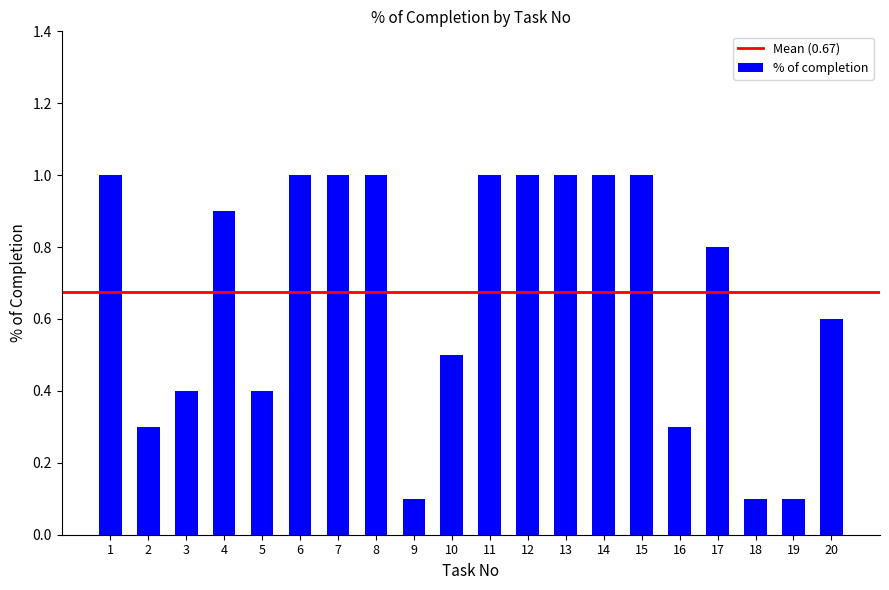

What is the greatest value displayed?

1.0